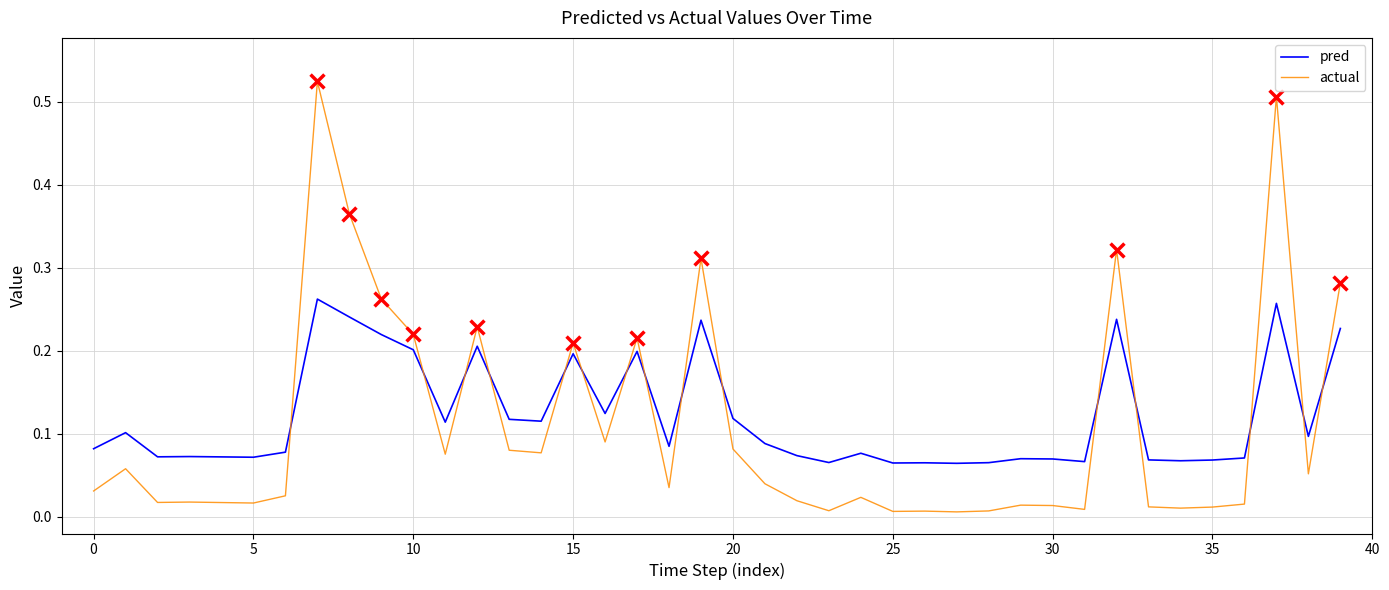

Which series has the widest spread of values?

actual